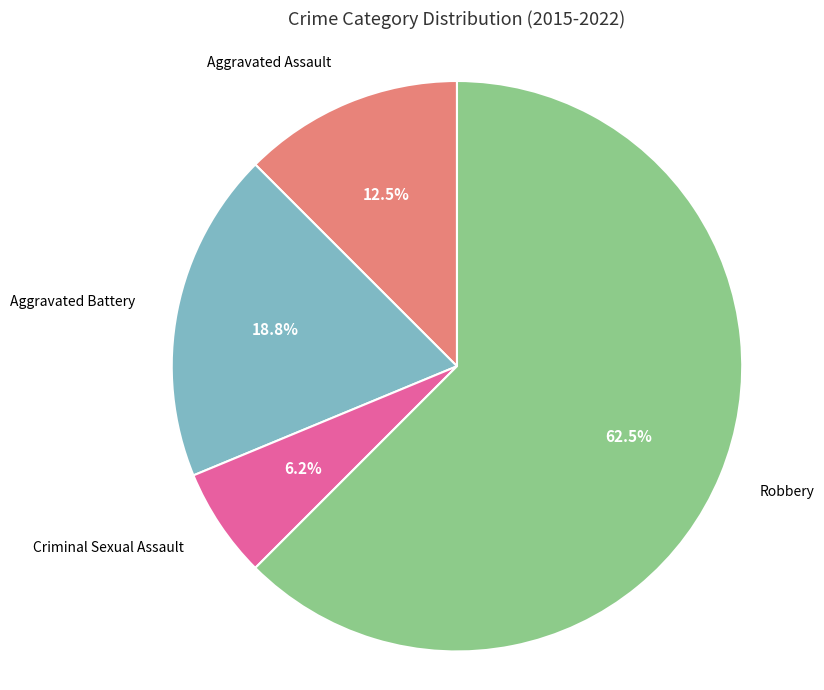

Is there a majority slice in this chart?

Yes